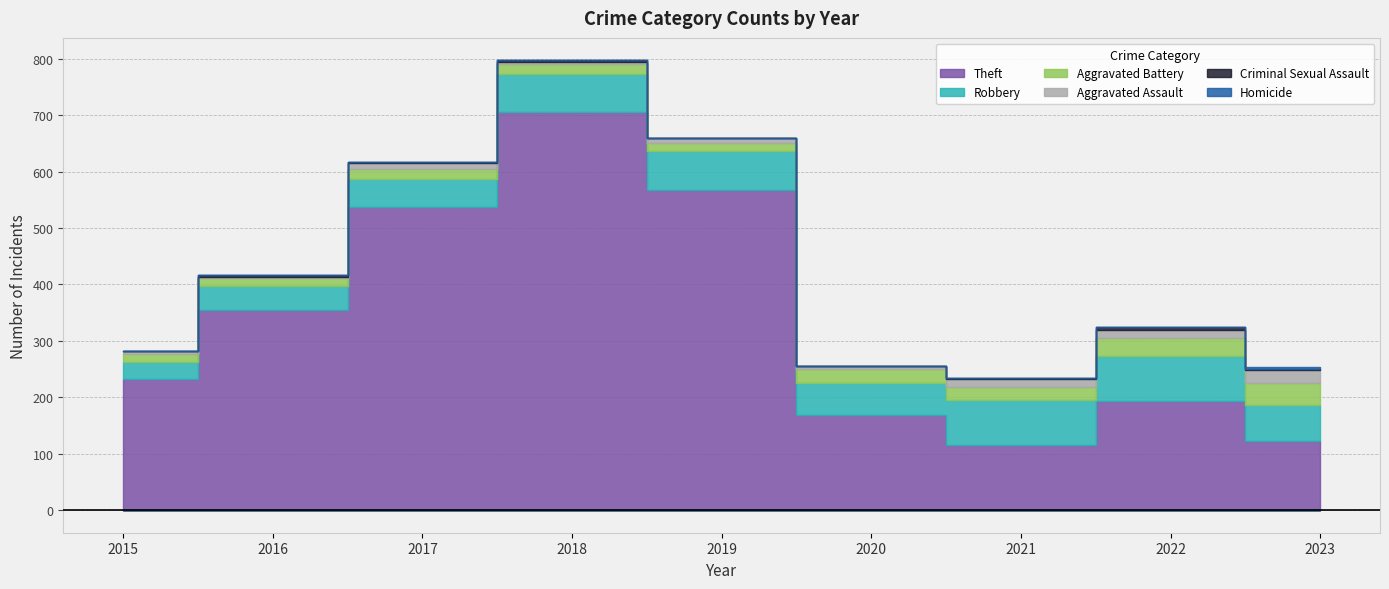

At 2016, list the series in order from smallest to largest.

Homicide, Criminal Sexual Assault, Aggravated Assault, Aggravated Battery, Robbery, Theft